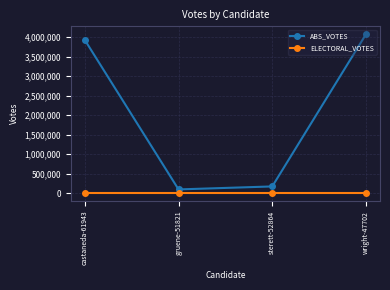

At how many categories does at least one series exceed 2192?

4